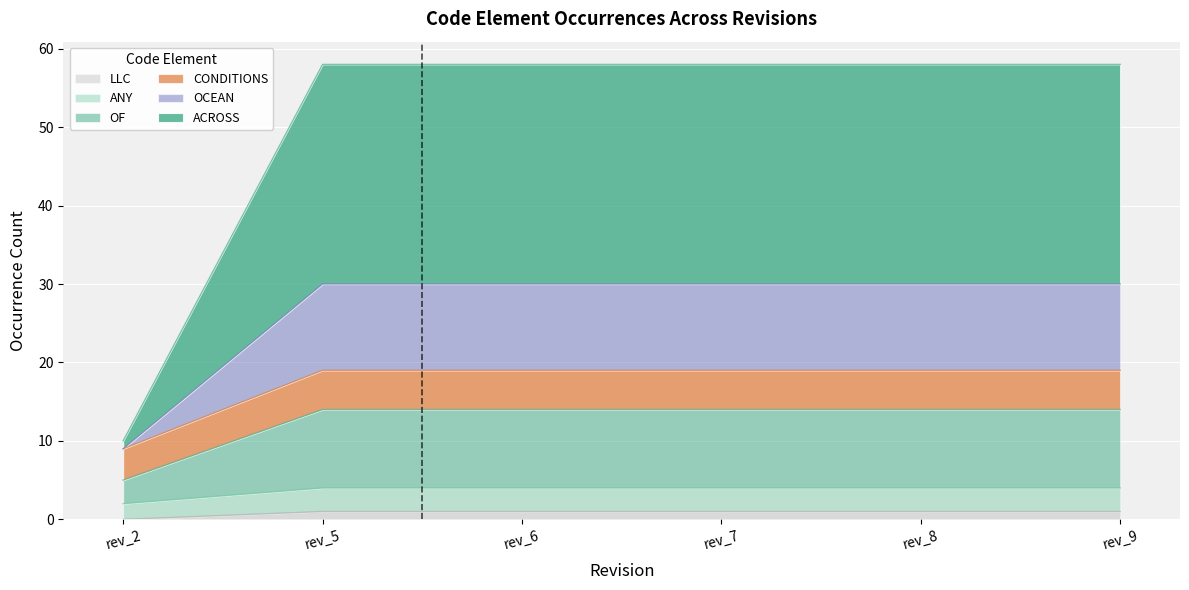

At which category does the chart reach its peak across all series?

rev_5